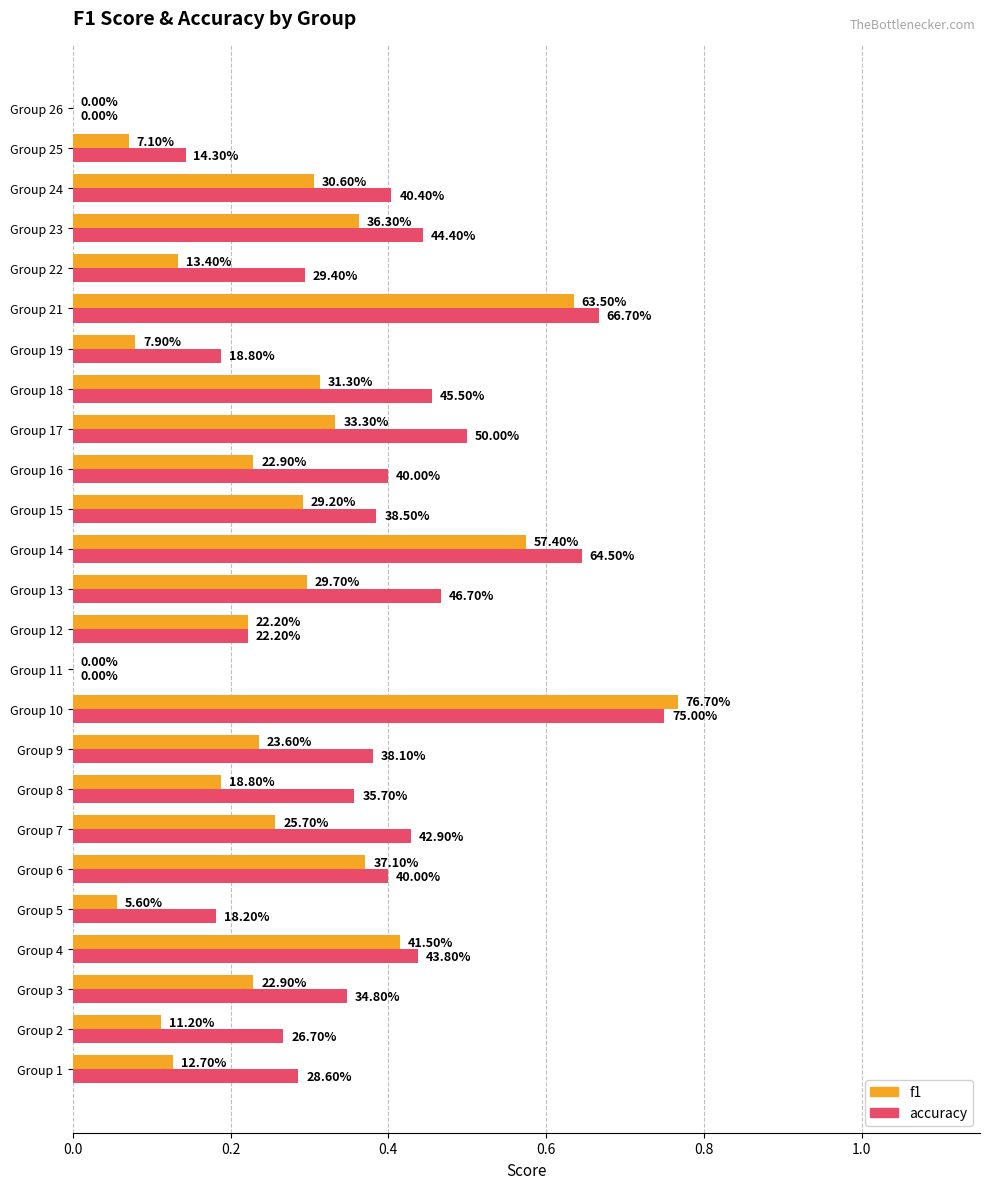

List the series in order of their peak value, lowest first.

accuracy, f1